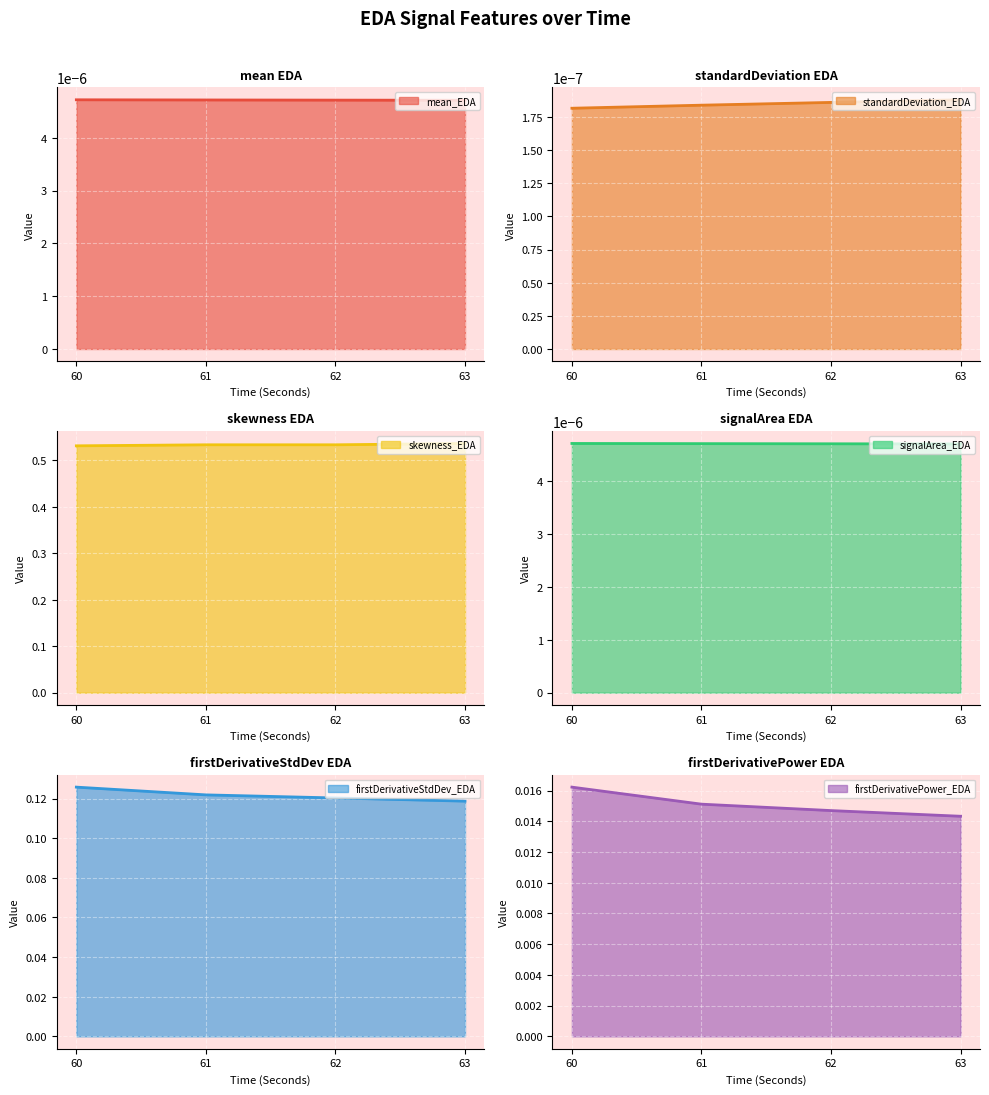

How many skewness_EDA values are between 0 and 1?

4